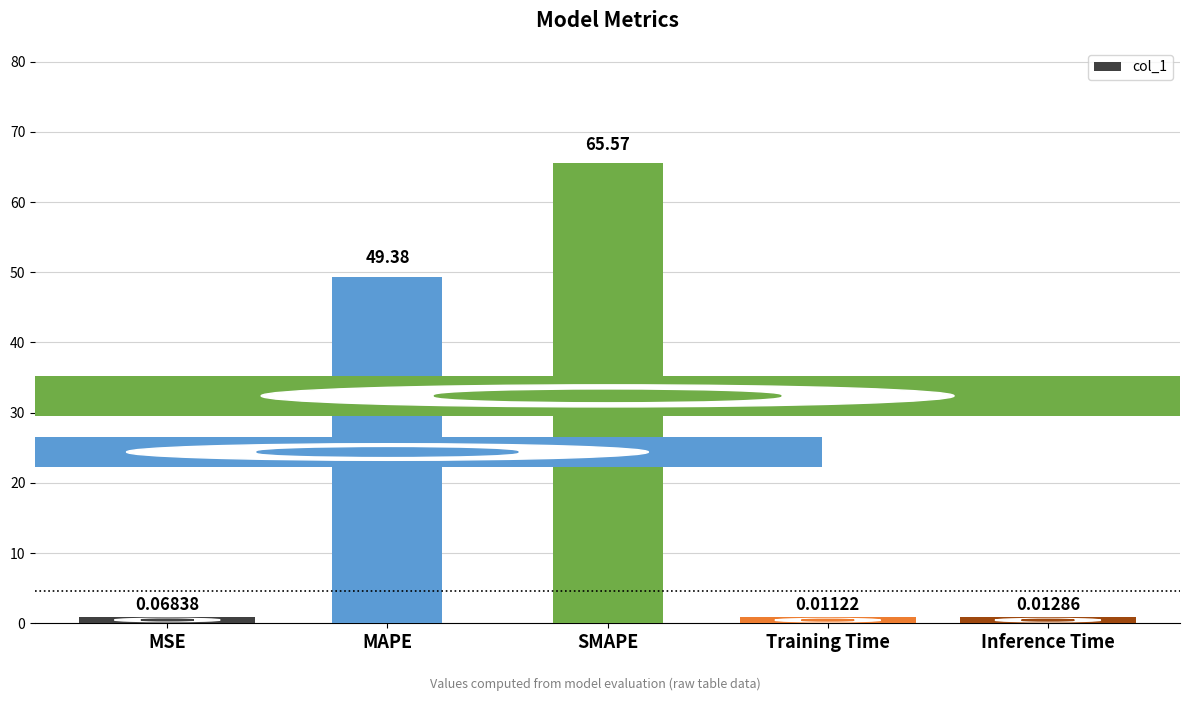

At which label is the value closest to 32?

MAPE